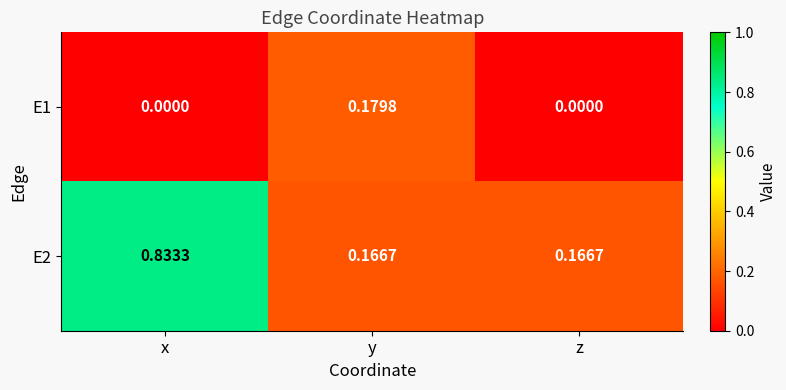

At which category is the sum across all series the highest?

x